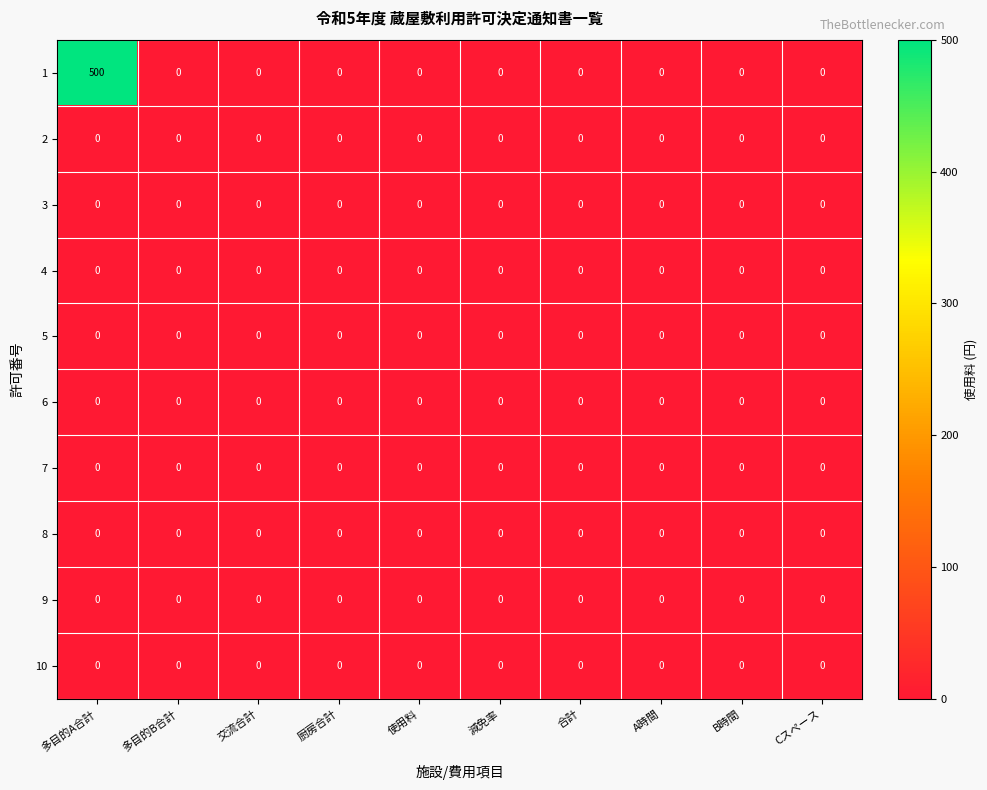

At which category is the sum across all series the highest?

多目的A合計